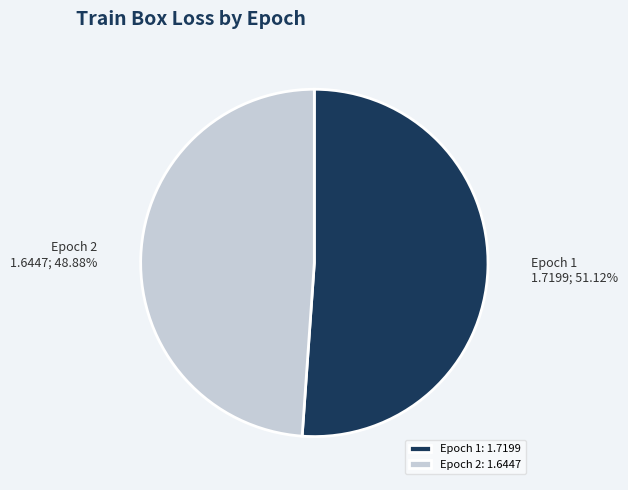

Does any single category account for the majority?

Yes